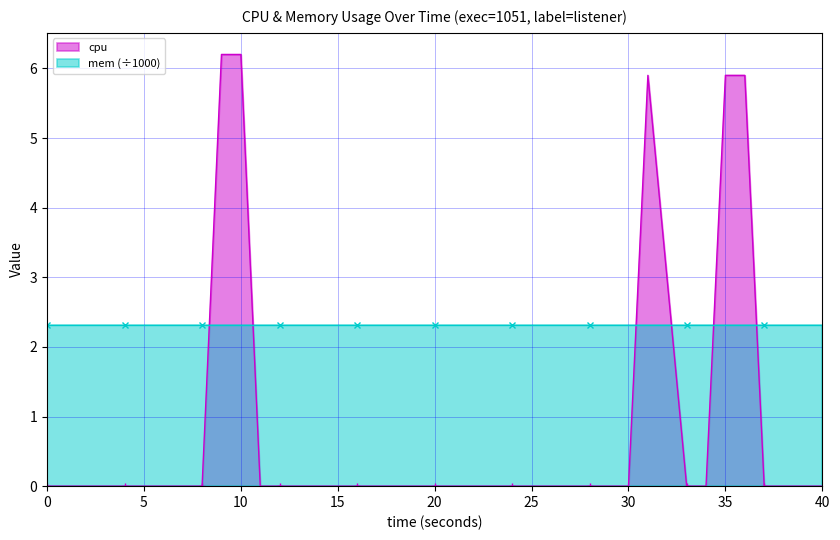

Is it true that cpu equals -4.1 at 5?

False